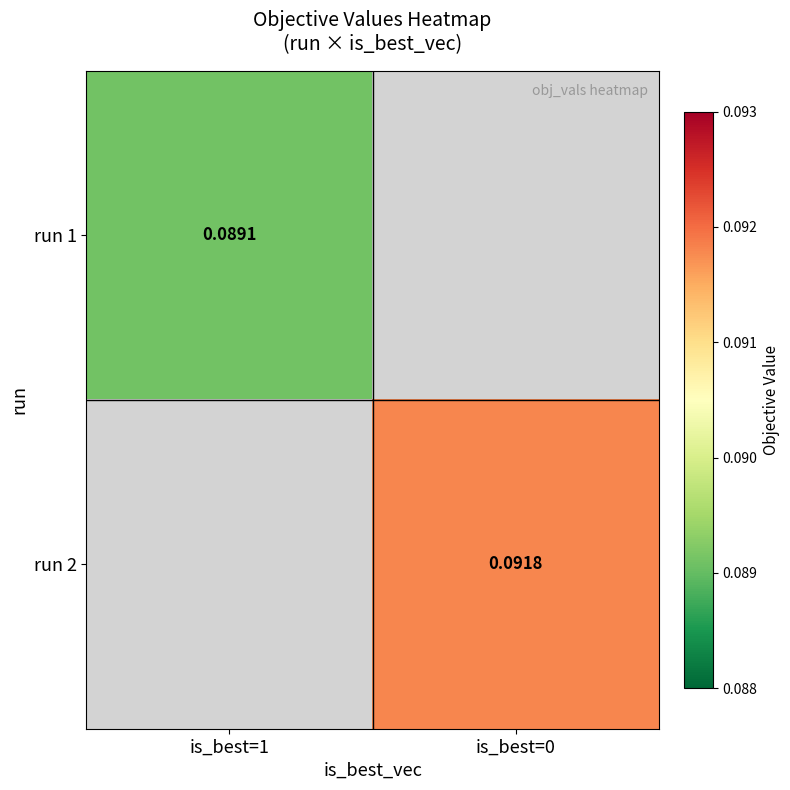

Is it true that run 1 equals 0.1 at is_best=1?

True